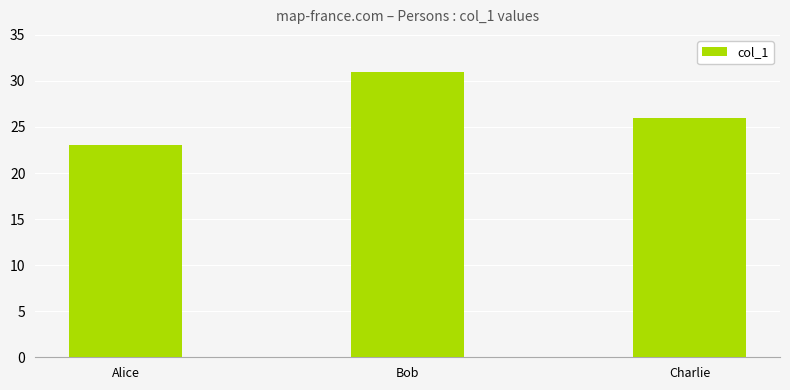

Reading right to left, list all the values displayed in this chart.

Charlie=26	Bob=31	Alice=23